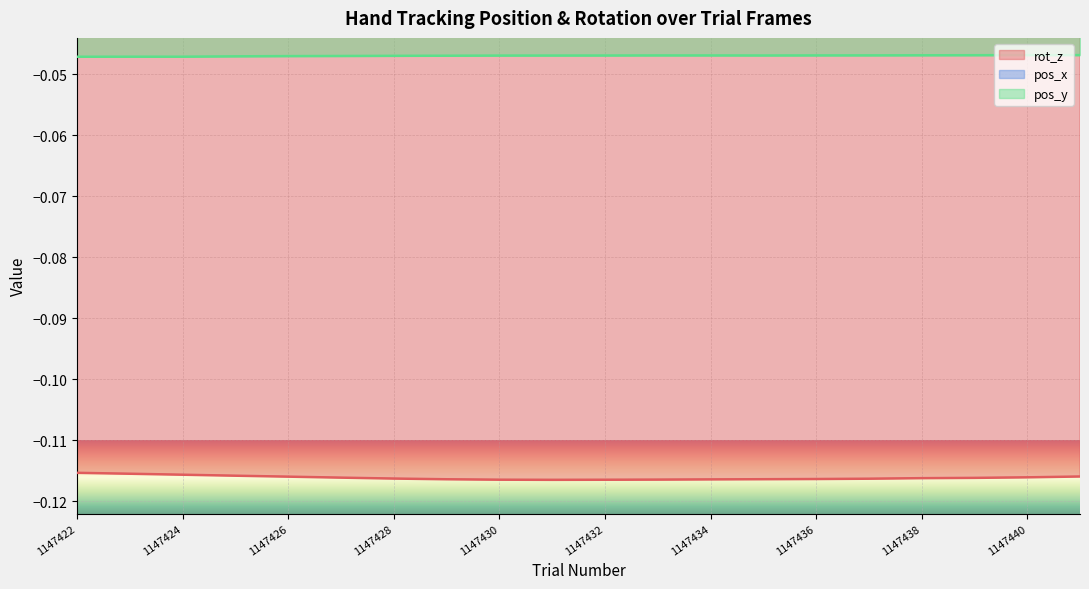

What is the difference between the highest and lowest values at 1147423?

0.1